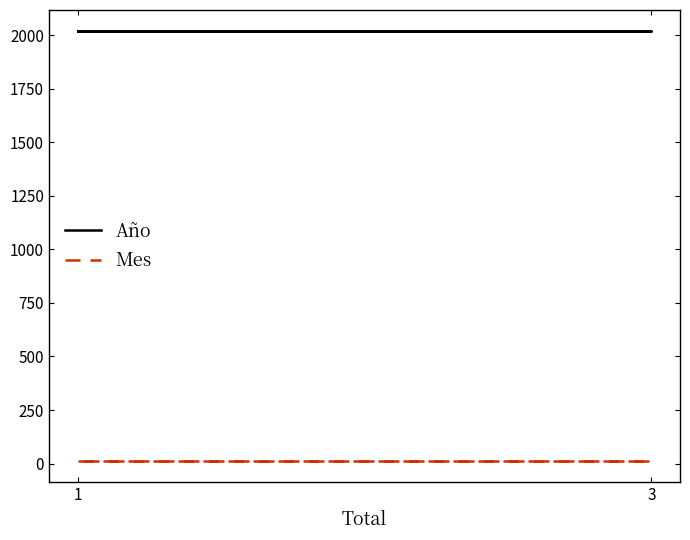

List the series in order of their overall mean, lowest first.

Mes, Año